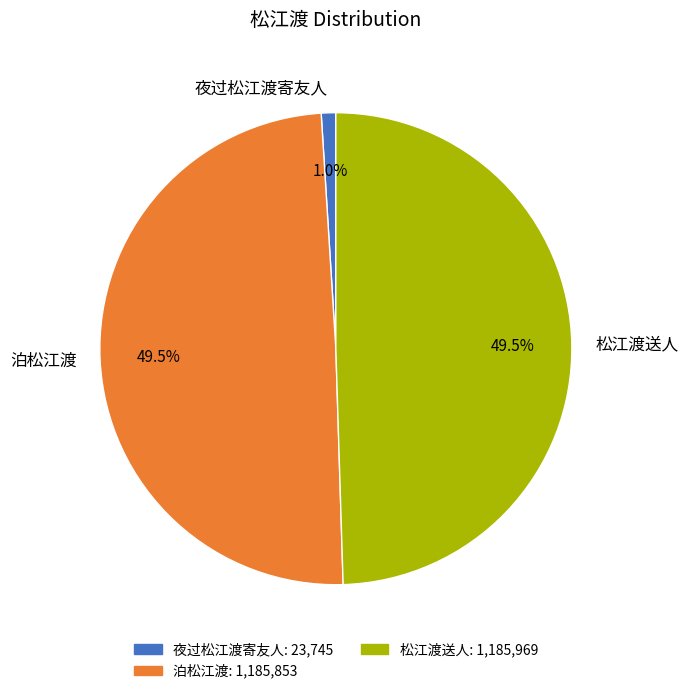

How much of the chart is everything except 松江渡送人?

50.5%